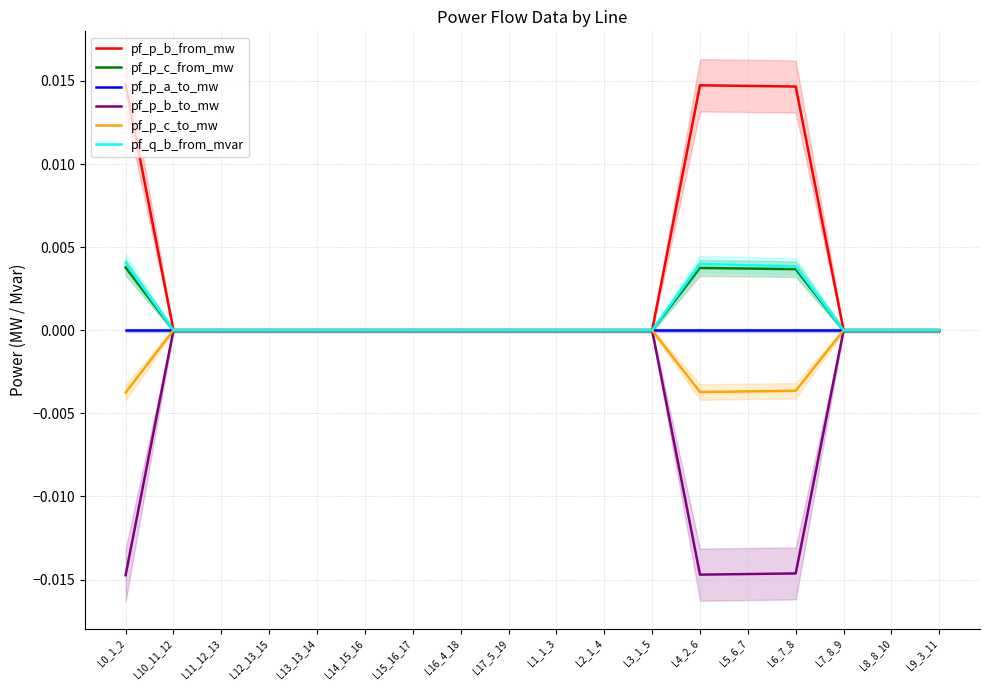

Which series changed the most between L15_16_17 and L5_6_7?

pf_p_b_from_mw